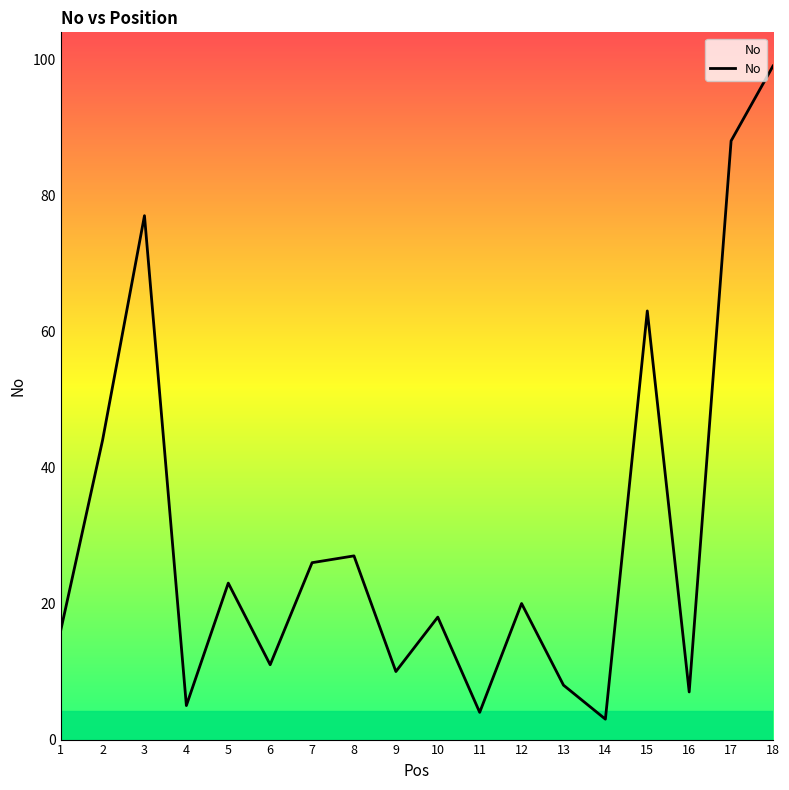

Is this an area chart (filled region under the line)?

No